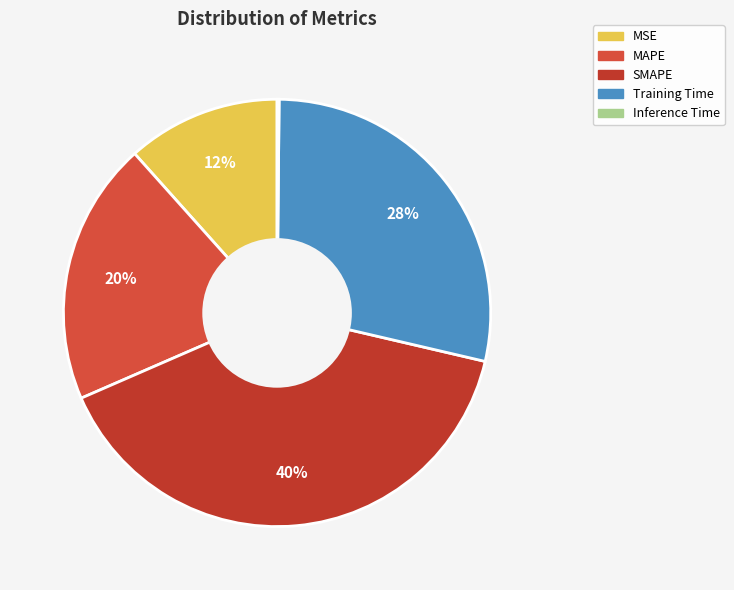

Is it true that MAPE is 20% of the pie?

True